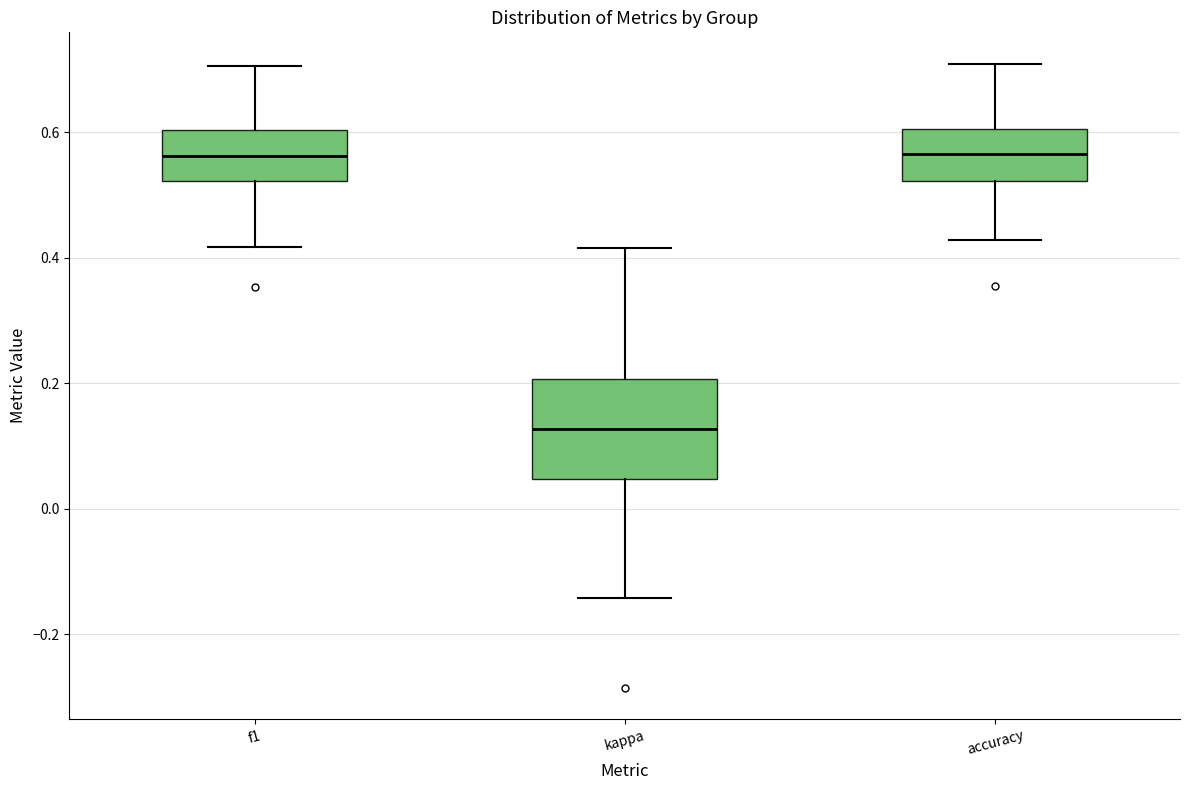

Which box is the tallest, from its lower edge to its upper edge?

kappa